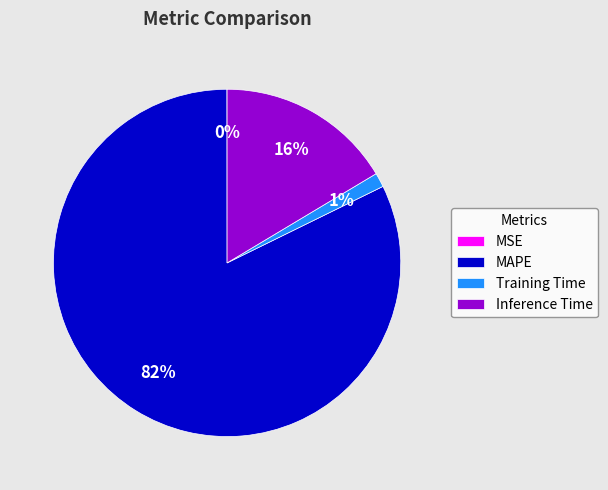

Combined, do MAPE and Training Time account for over 50%?

Yes